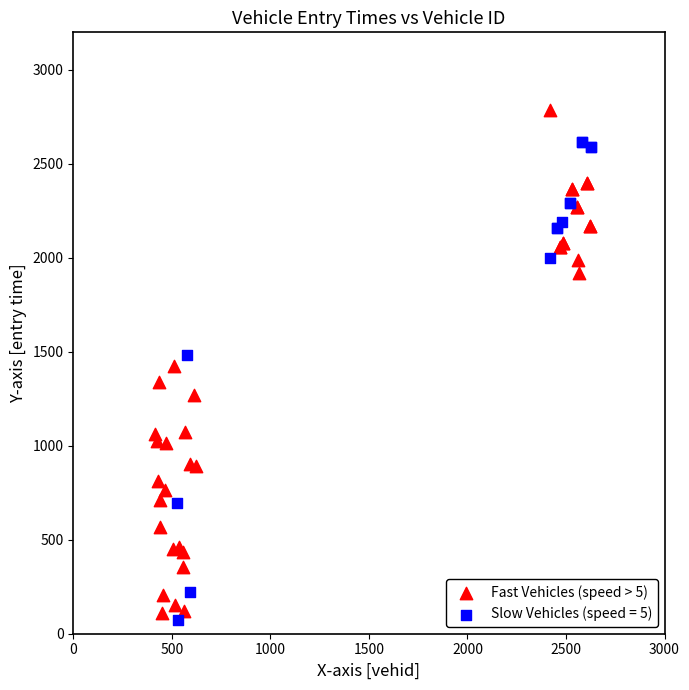

Which series contains the highest Y value?

Fast Vehicles (speed > 5)